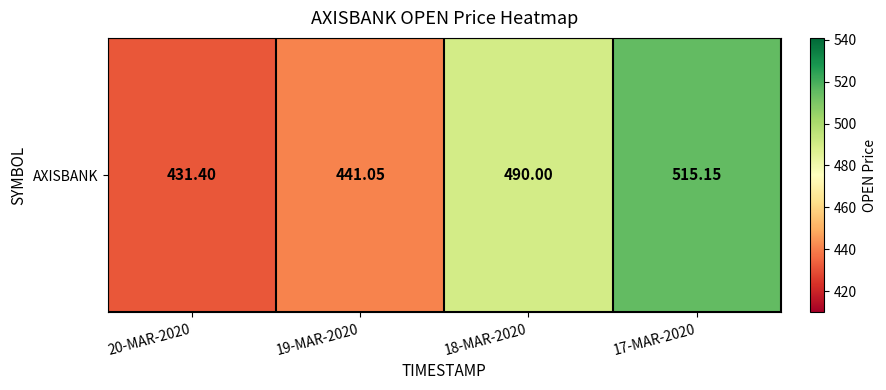

What is the ratio of the value at 17-MAR-2020 to the value at 18-MAR-2020?

1.1